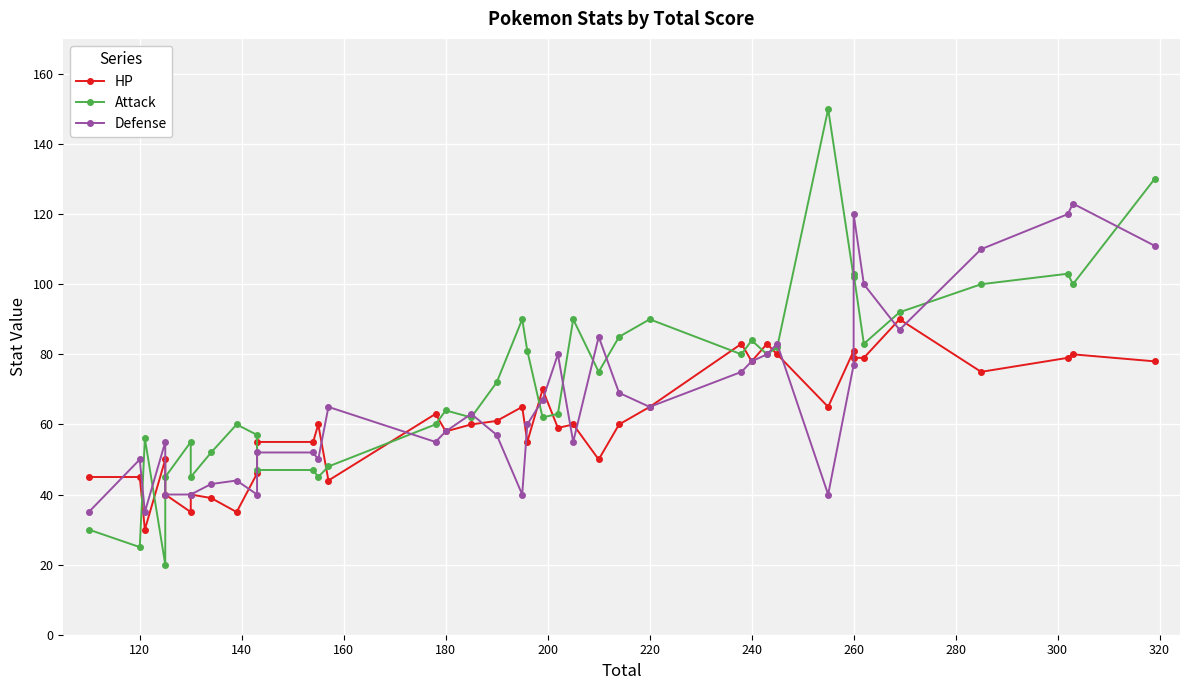

Which series has the largest total across all categories?

Attack